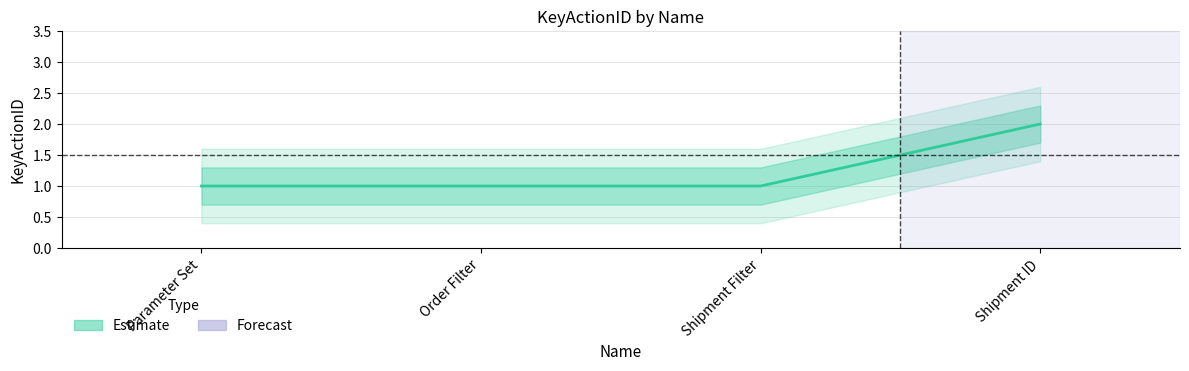

List the labels in order of value, smallest first.

Parameter Set, Order Filter, Shipment Filter, Shipment ID